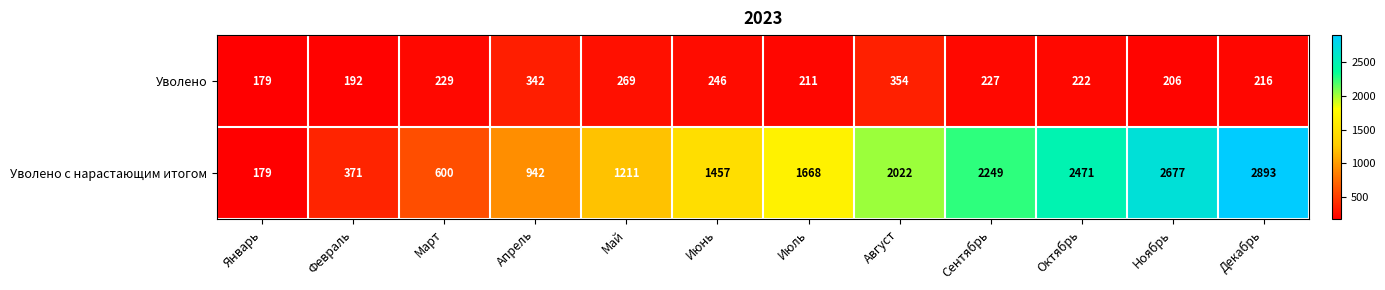

What is the sum of all Уволено с нарастающим итогом values?

18740